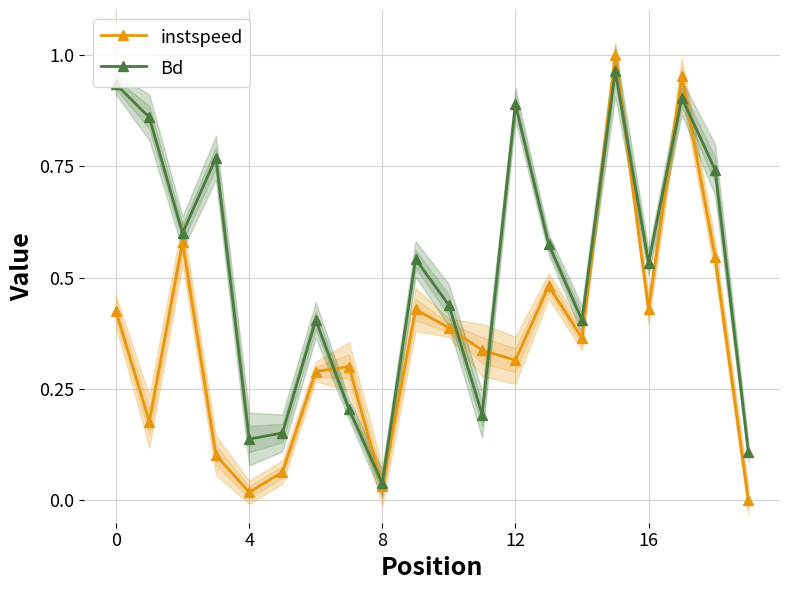

How many interior local valleys does the Bd series have?

6